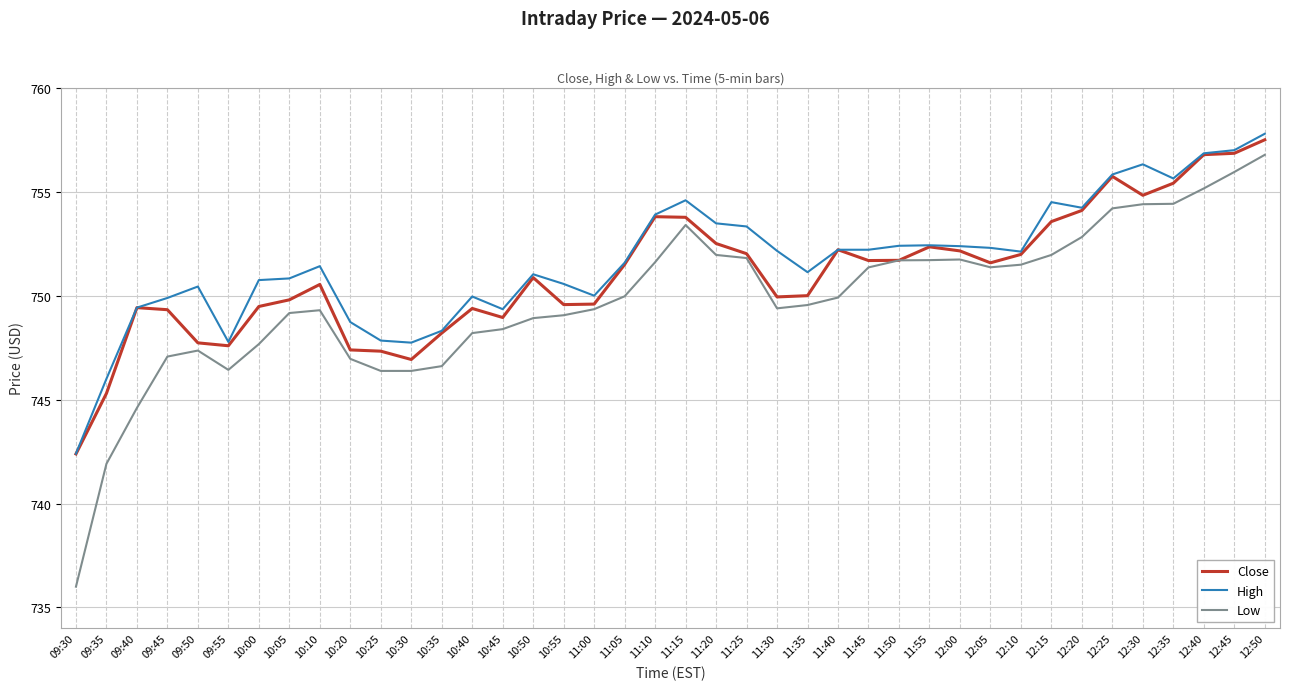

Is it true that Low equals 316.8 at 12:05?

False